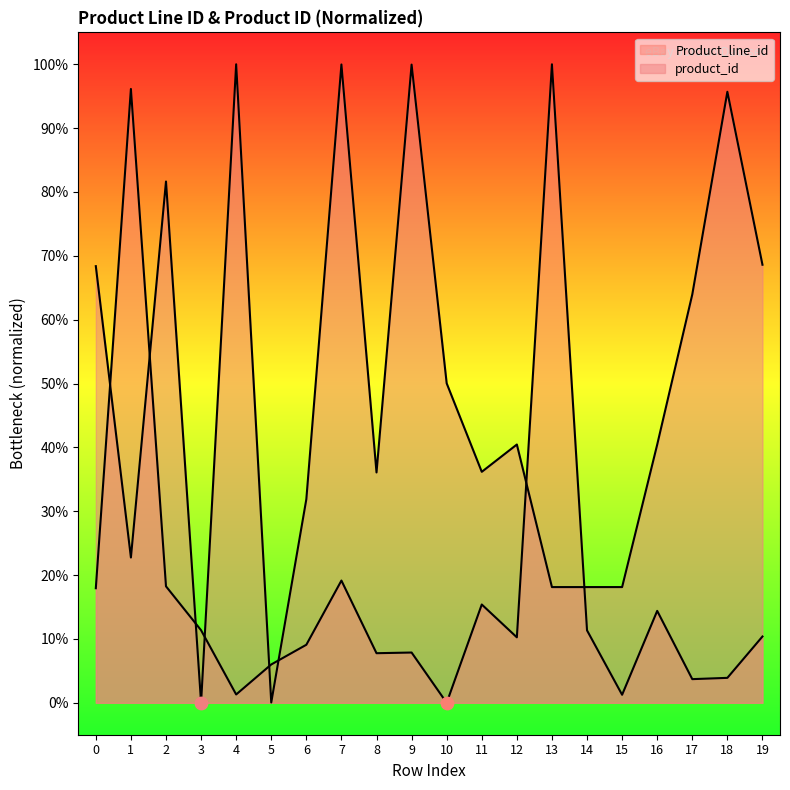

Which series contains the lowest Y value?

Product_line_id